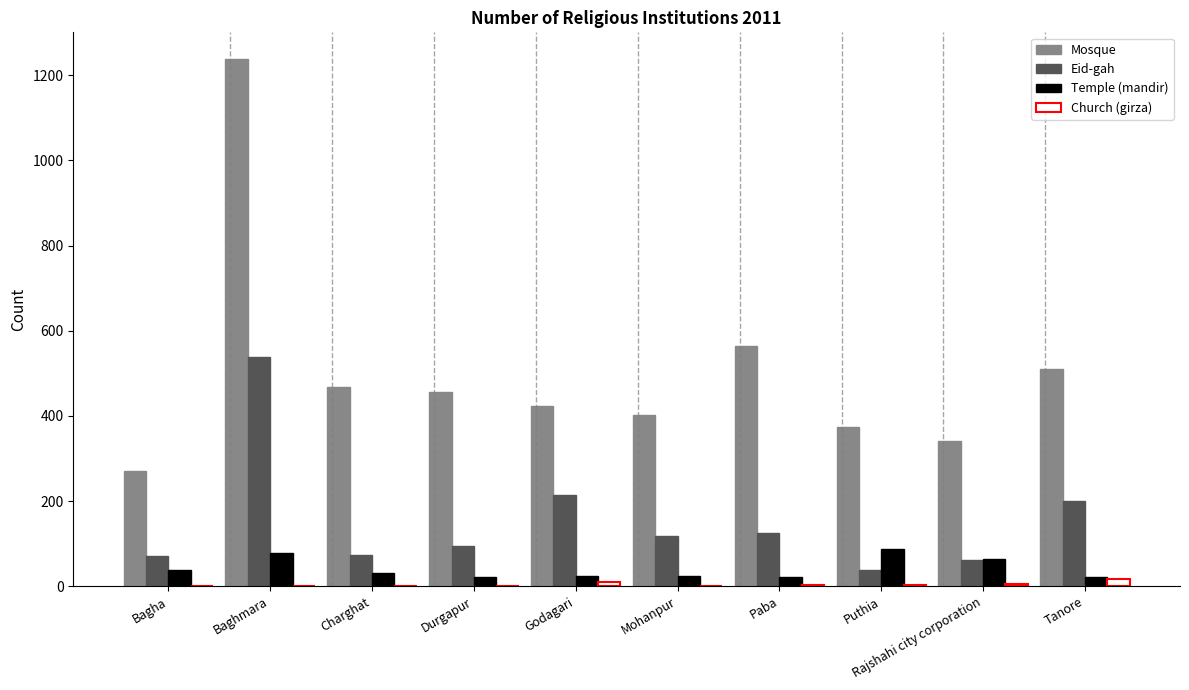

Is the value of Temple (mandir) at Baghmara greater than the value of Mosque at Baghmara?

No